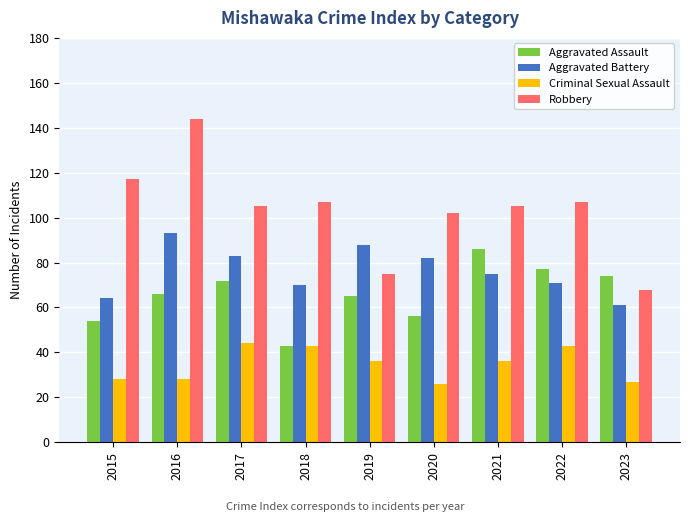

How many values in the Aggravated Assault series are below 66?

4